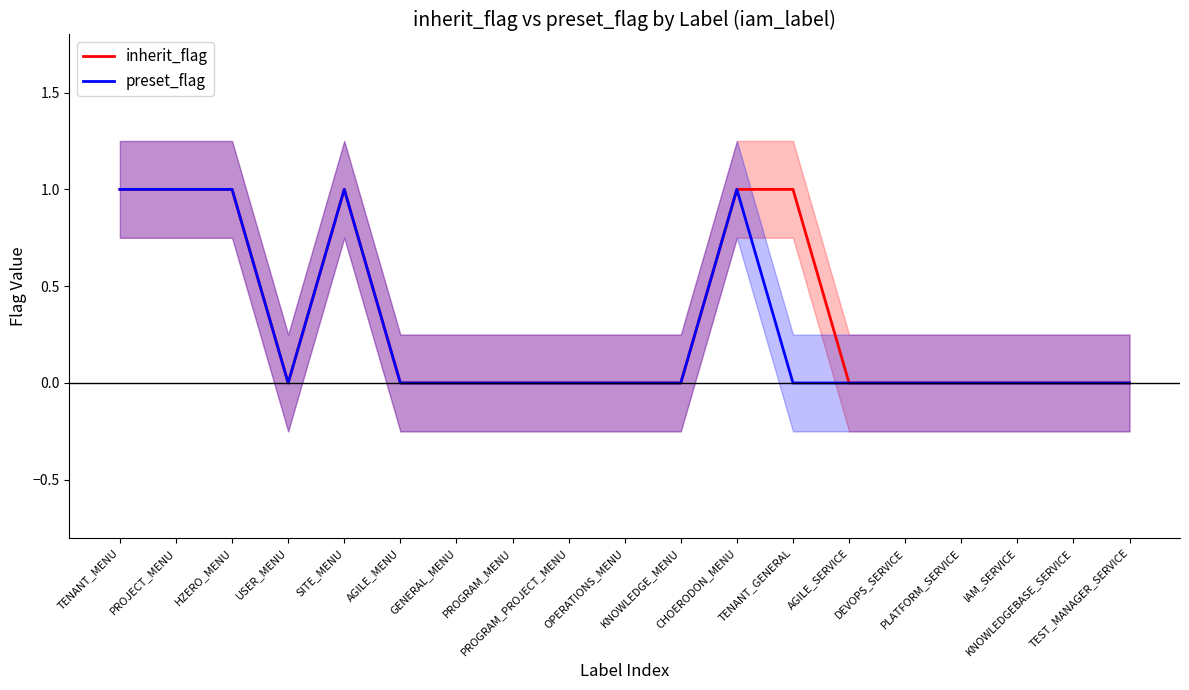

True or false: preset_flag and inherit_flag intersect in this chart.

False